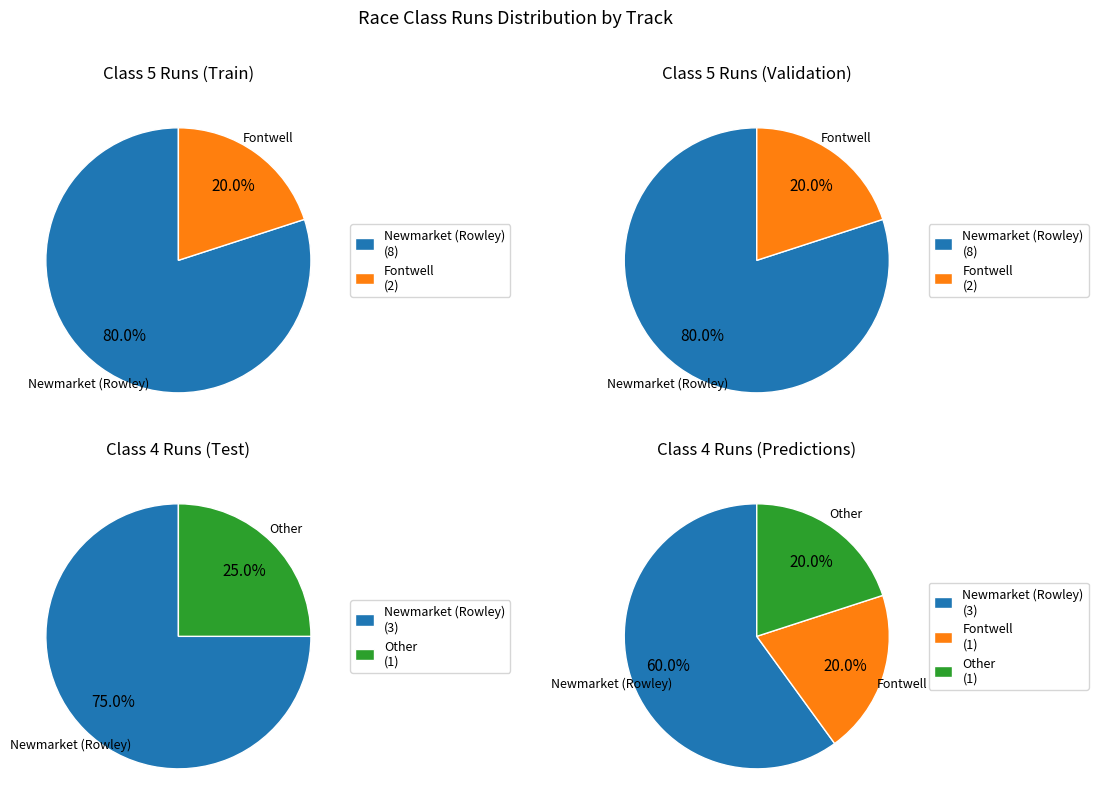

Does Fontwell account for over 50% of the chart?

No